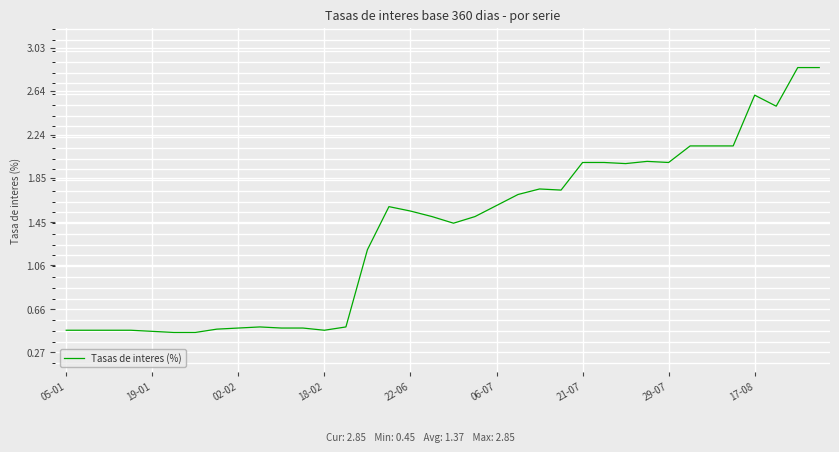

What is the difference between the maximum and minimum values?

2.4